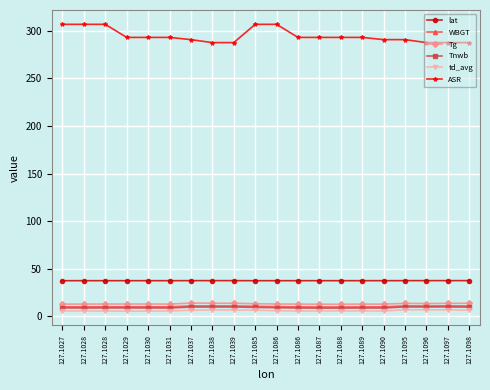

Is this an area chart (filled region under the line)?

No